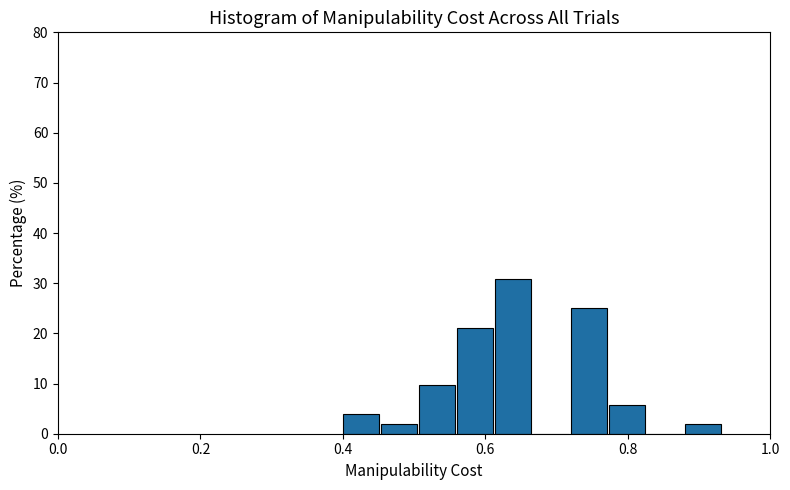

Around what value on the x-axis is the tallest bar? Give the approximate position of its centre, as read against the axis.

0.64